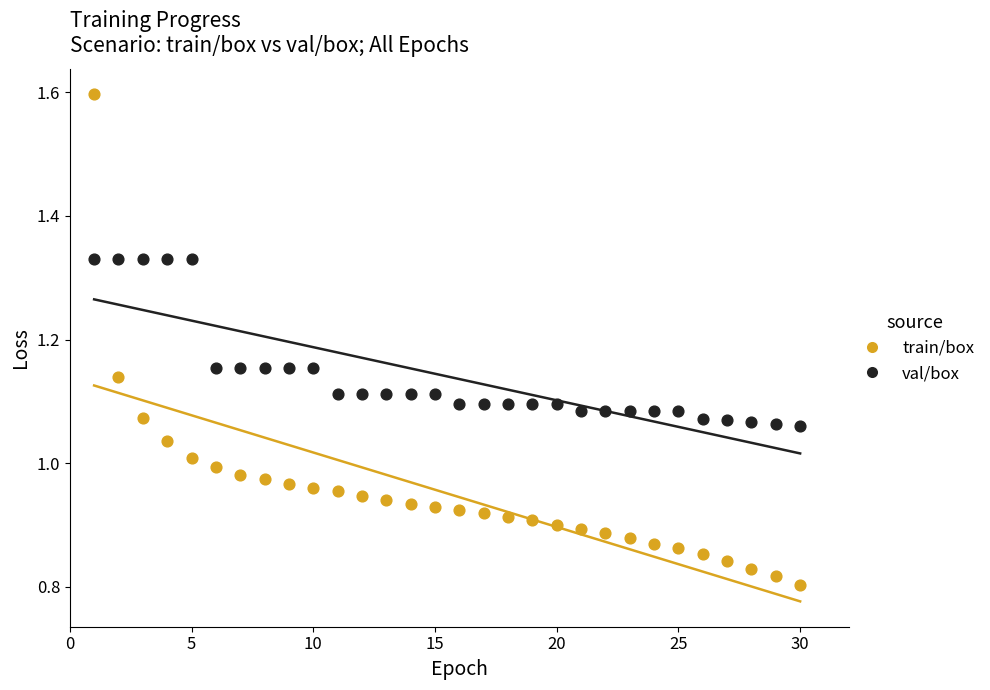

What is the X range (max minus min) for the scatter plot?

29.0